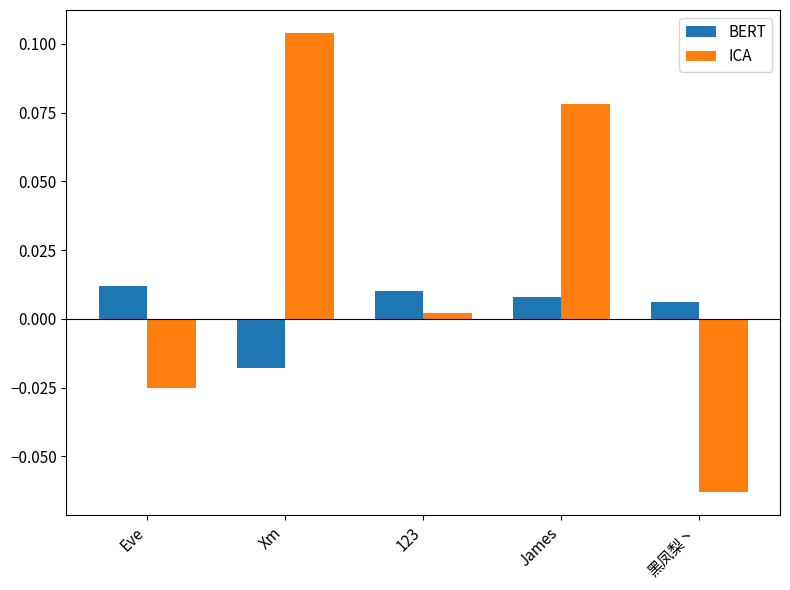

What position from the left is Eve?

1